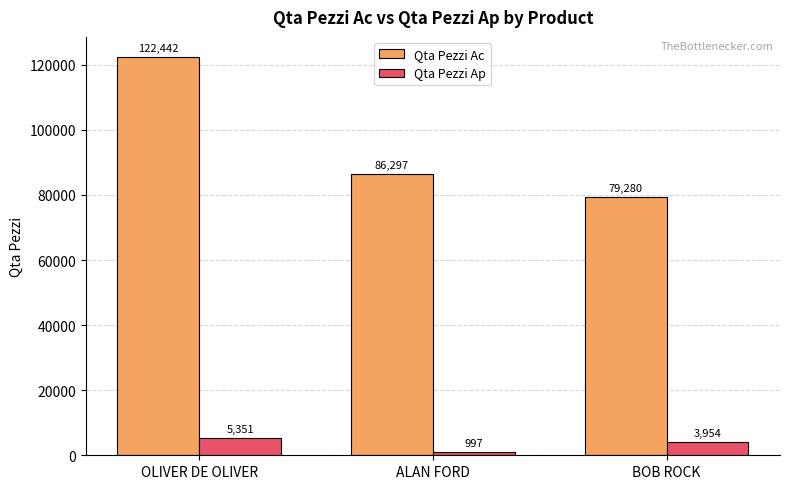

Rank the categories by Qta Pezzi Ac value from highest to lowest.

OLIVER DE OLIVER, ALAN FORD, BOB ROCK